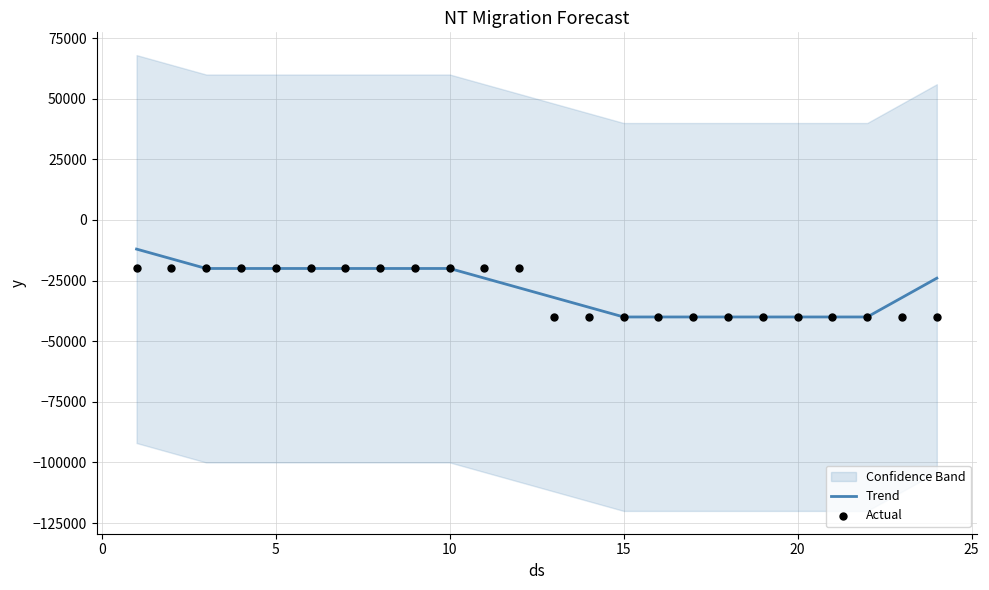

What is the minimum value for Trend?

-40000